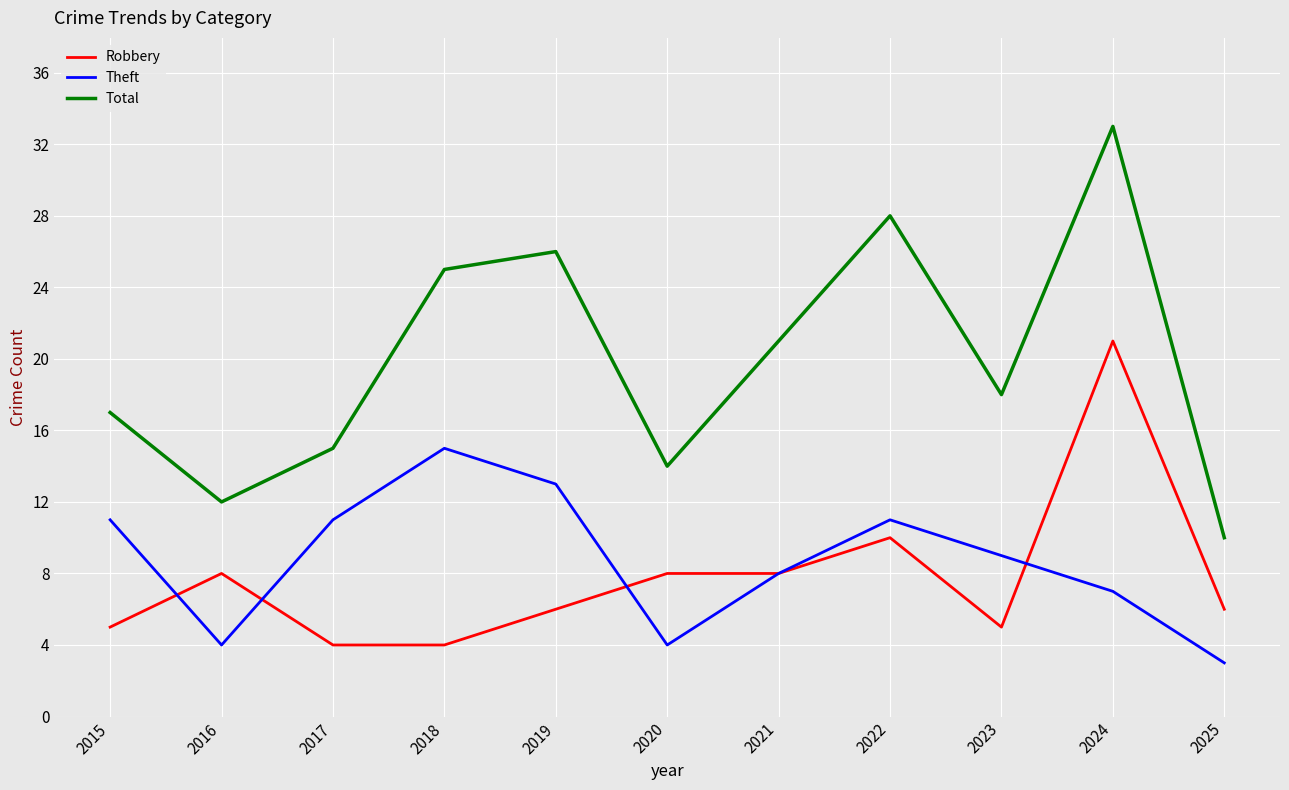

Does the chart have visible grid lines?

Yes